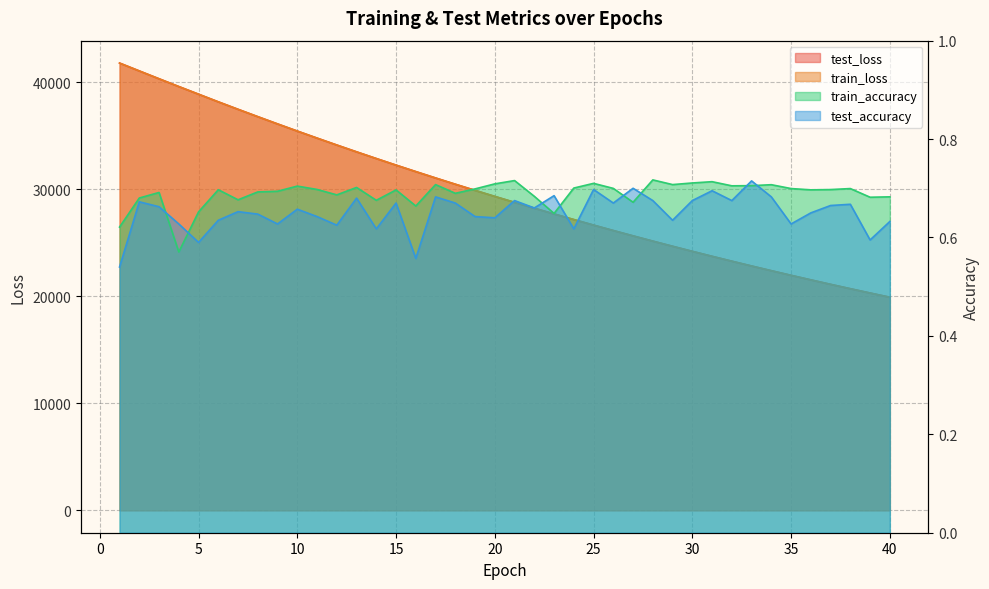

What is the value of the train_loss point at the 9th from the left?

36093.0